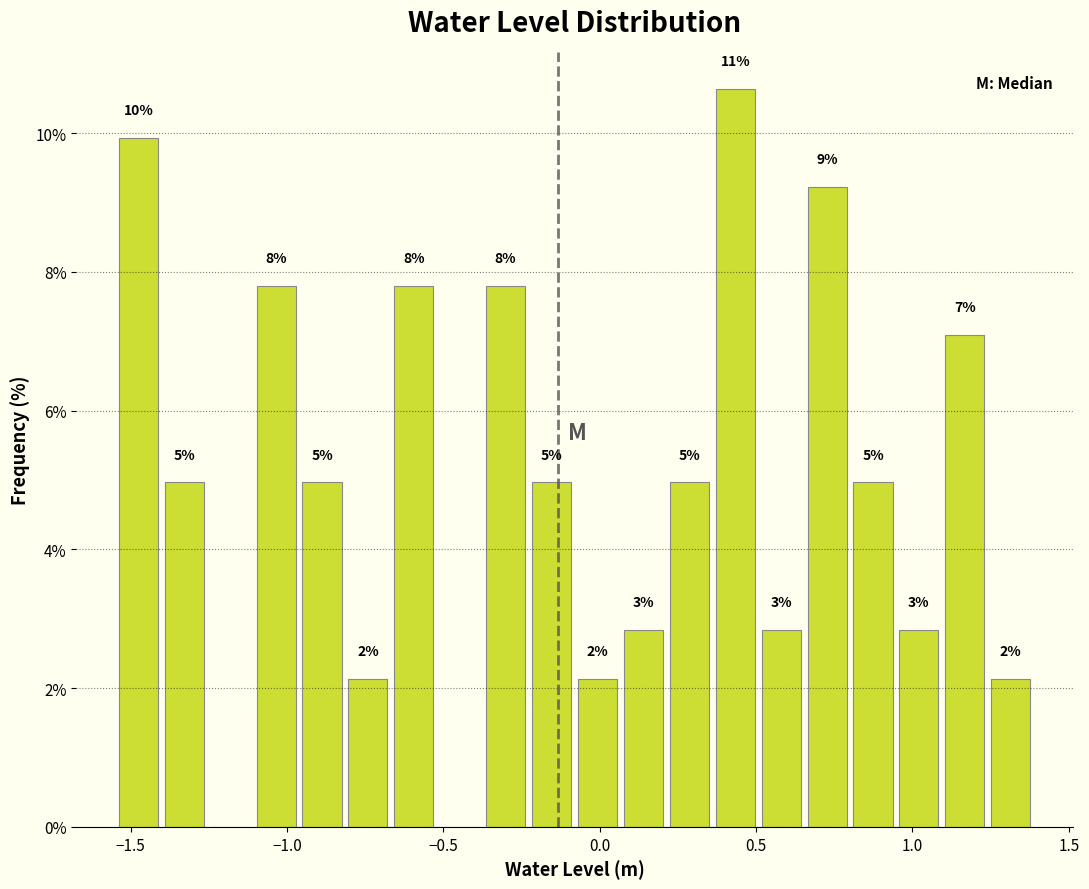

Read against the x-axis, roughly where is the centre of the tallest bar?

0.45